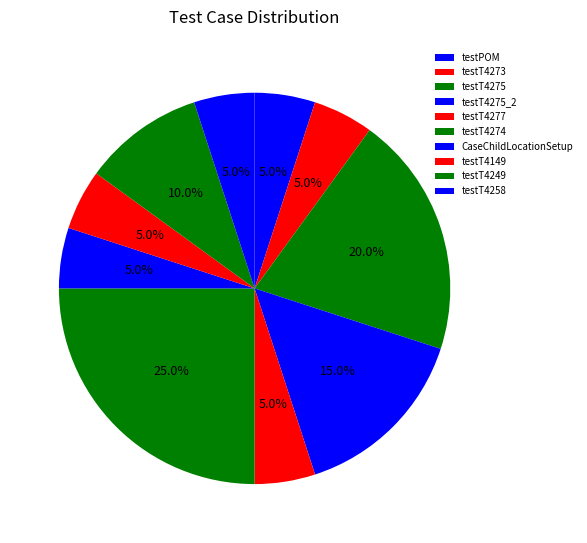

Does testT4258 account for over 50% of the chart?

No